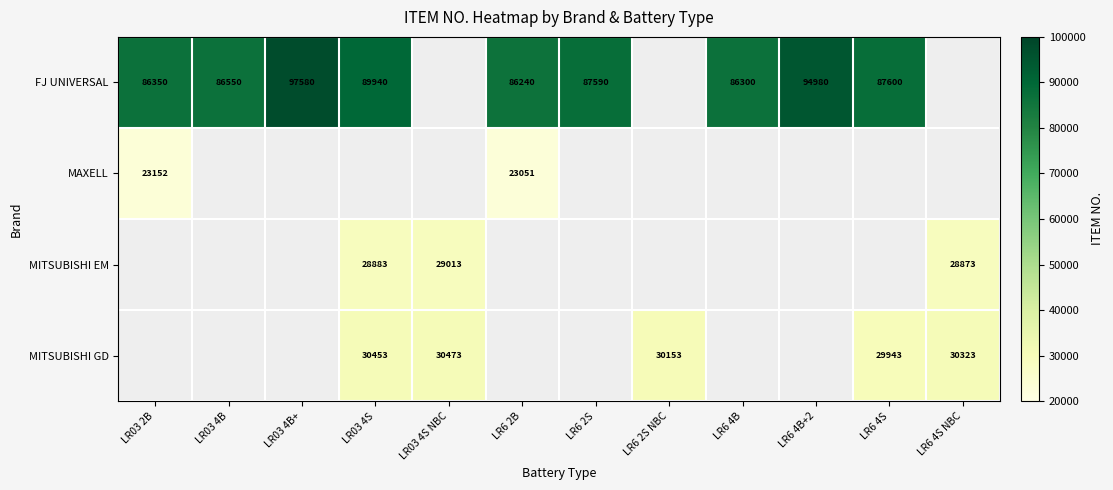

The MITSUBISHI EM series shows 28873.0 at LR6 4S NBC. True or false?

True